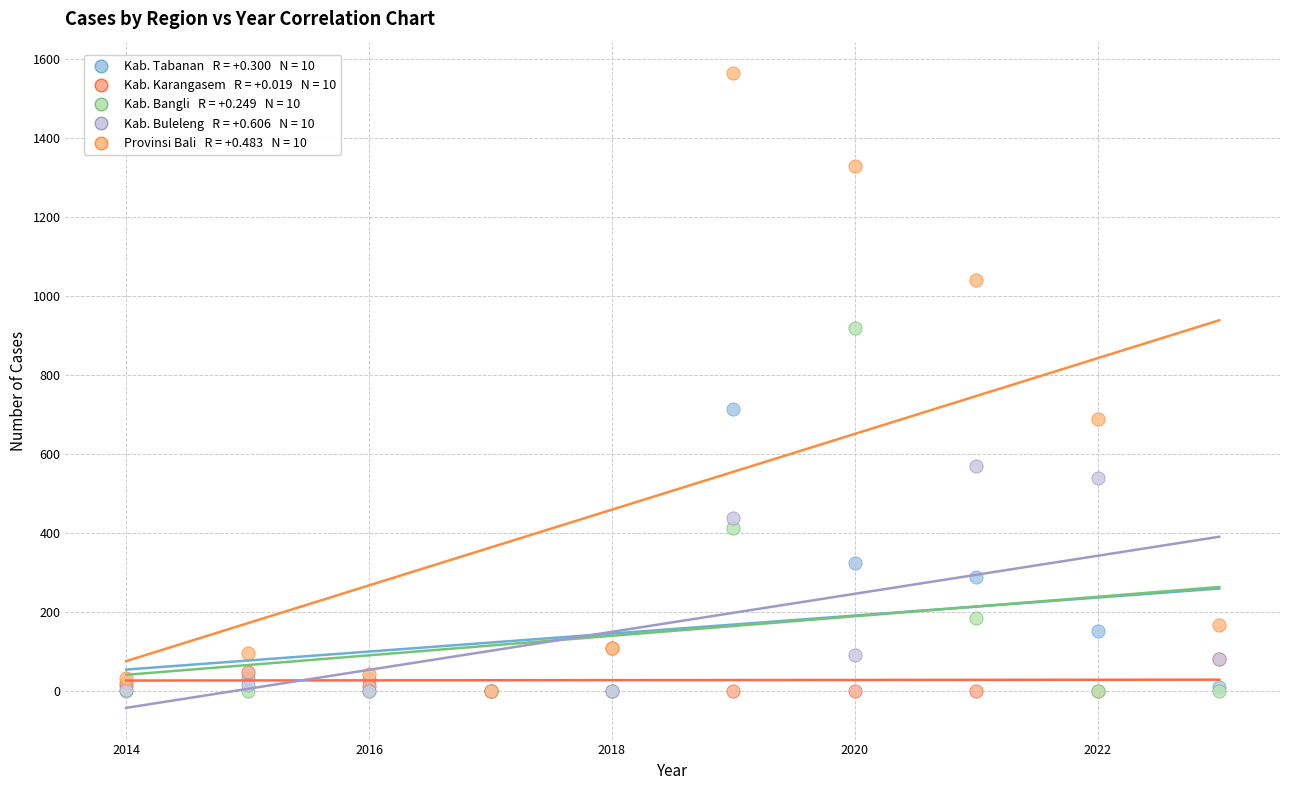

Across all series, what Y value is closest to 781?

713